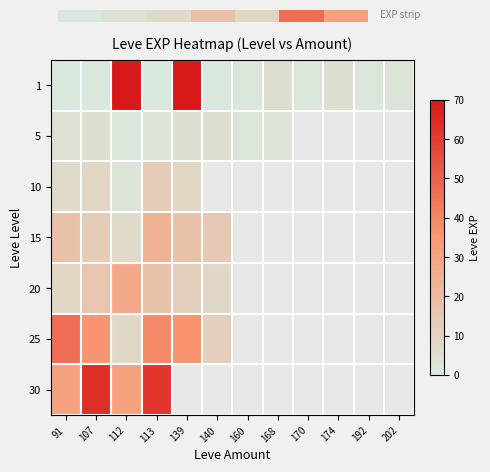

At which label does 20 first exceed 8?

91